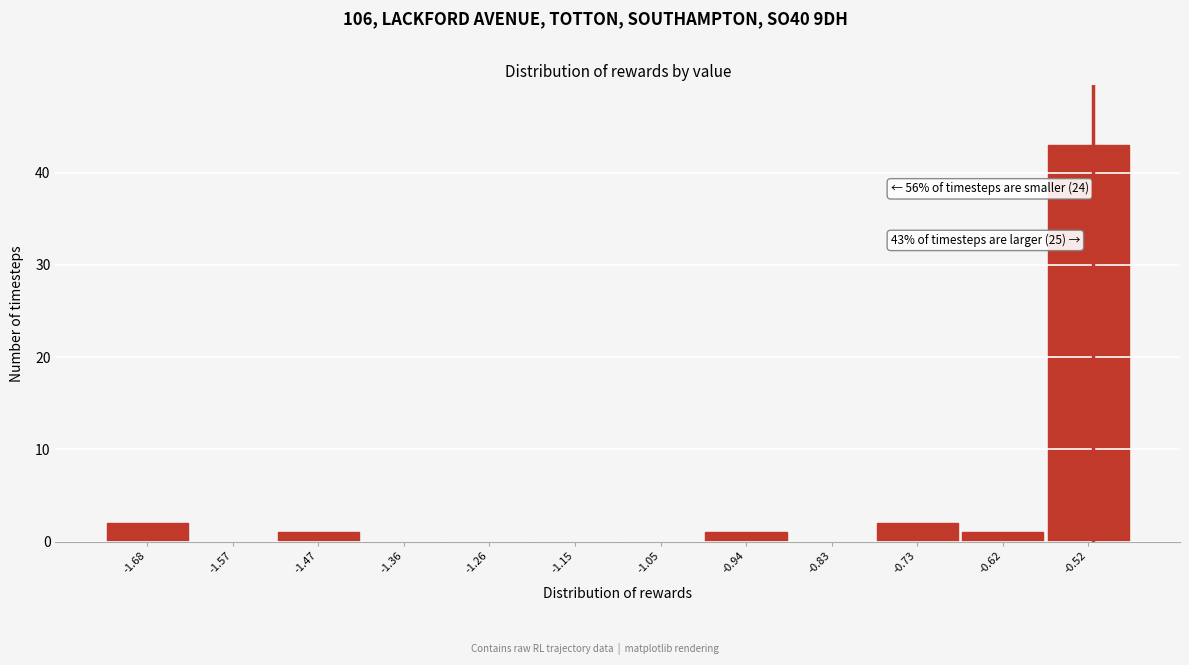

Reading right to left, transcribe all the data shown in this chart.

-0.52=43	-0.62=1	-0.73=2	-0.83=0	-0.94=1	-1.05=0	-1.15=0	-1.26=0	-1.36=0	-1.47=1	-1.57=0	-1.68=2